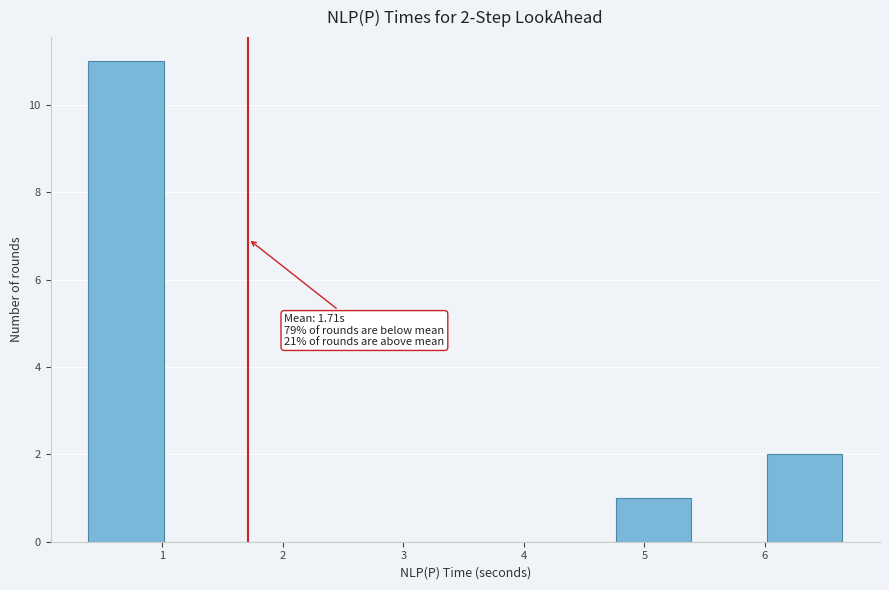

Which range on the x-axis has the tallest bar?

0.4 to 1.0